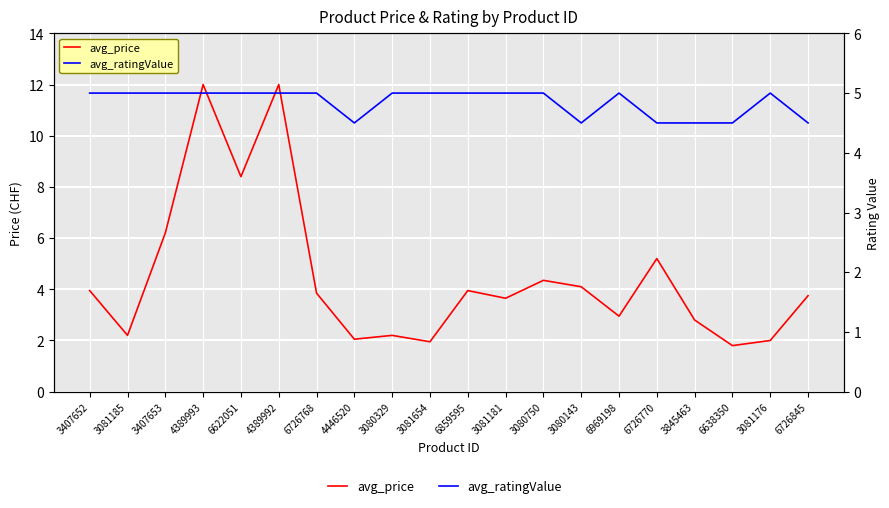

Is this an area chart (filled region under the line)?

No